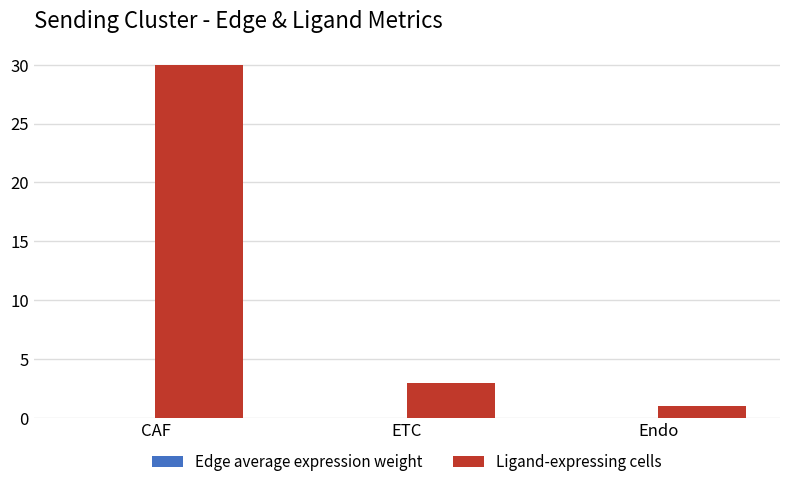

Which series has the largest range (max minus min)?

Ligand-expressing cells